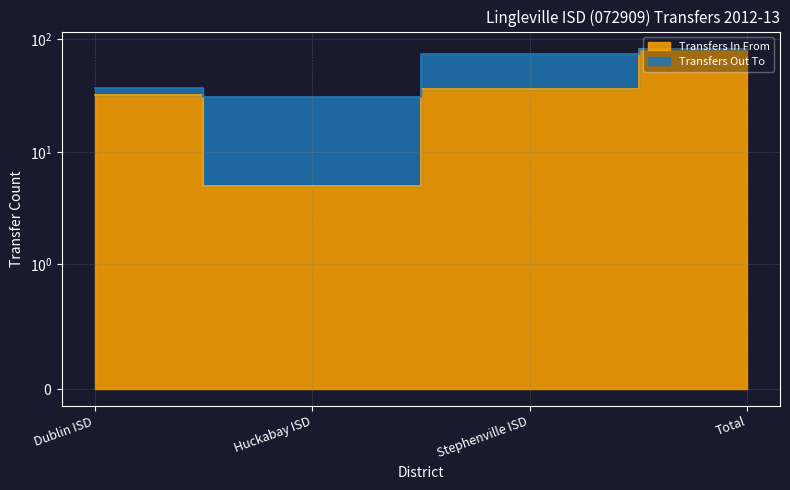

Which has a higher value, Stephenville ISD or Total?

Total